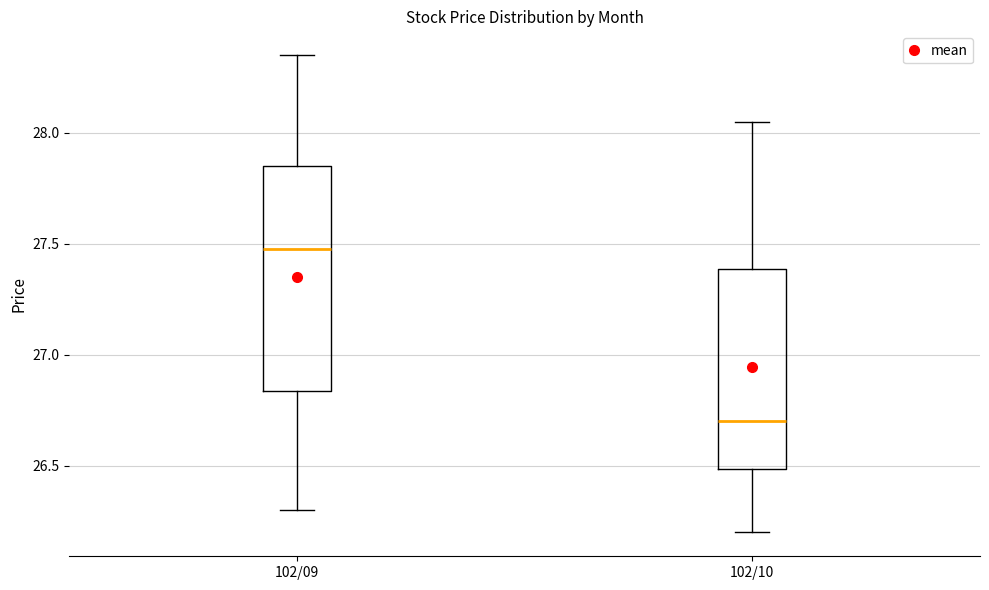

Reading left to right, read every box against the y-axis: the position of its median line, the range the box covers, and the ends of its whiskers. The values are not printed on the chart, so give them approximately, as read against the axis.

102/09: median 27.50, box 26.85 to 27.85, whiskers 26.30 to 28.35
102/10: median 26.70, box 26.50 to 27.40, whiskers 26.20 to 28.05